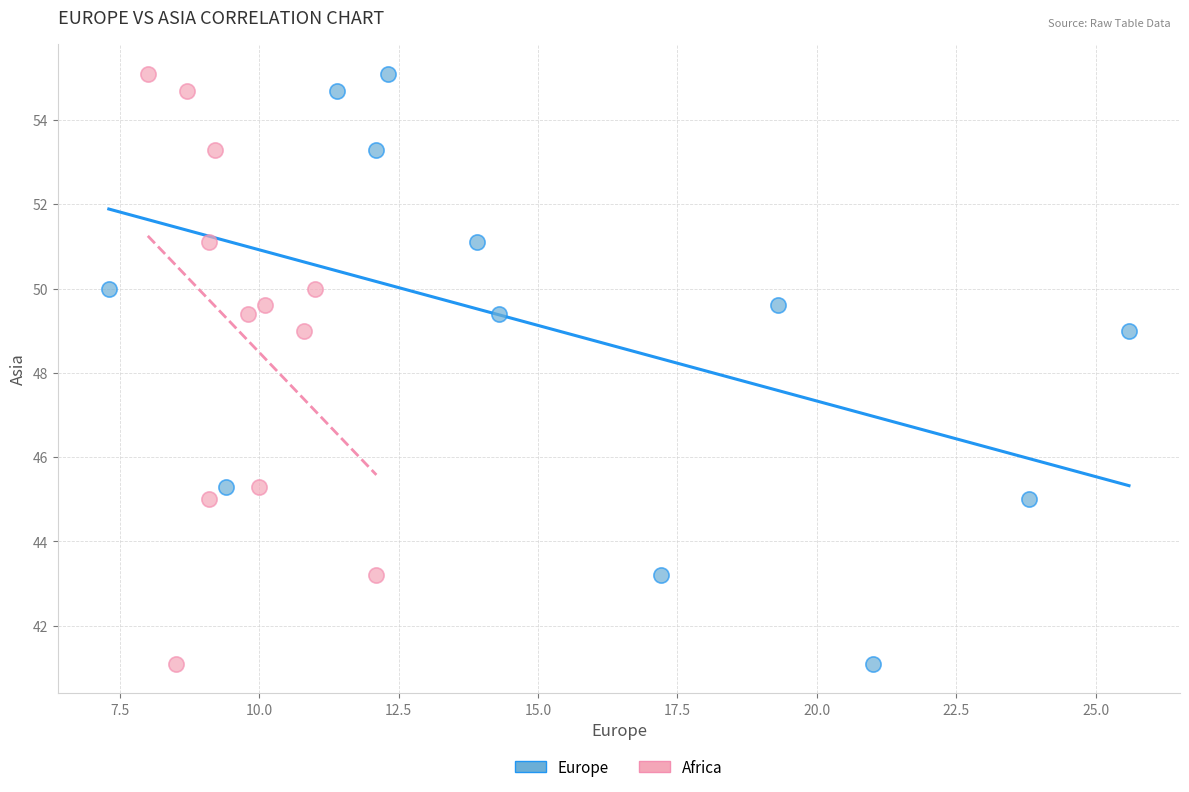

What are all the series names shown in the legend?

Europe, Africa